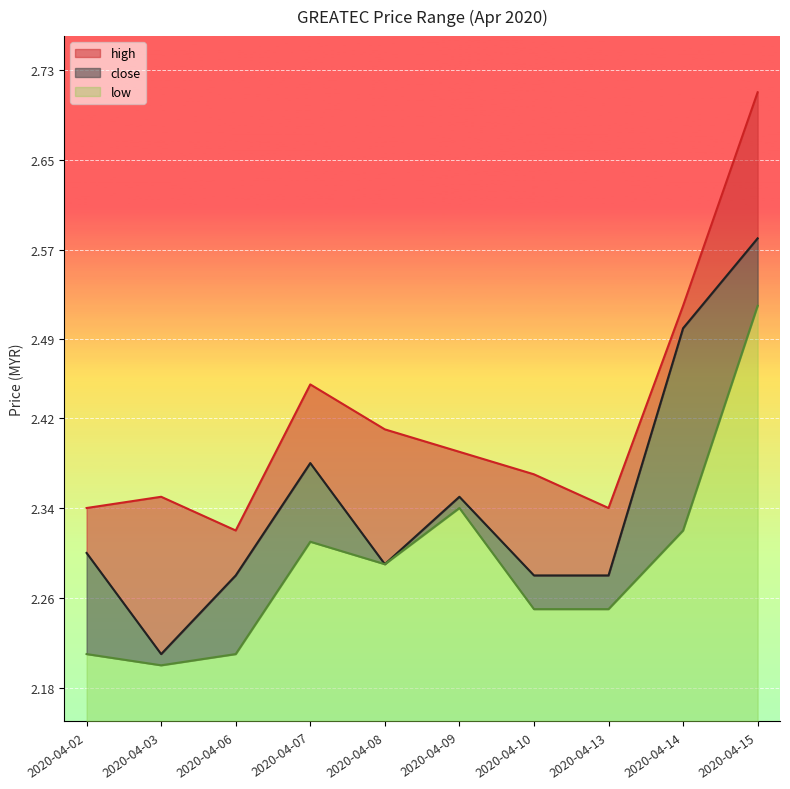

Which has a higher value, 2020-04-07 or 2020-04-10?

2020-04-07